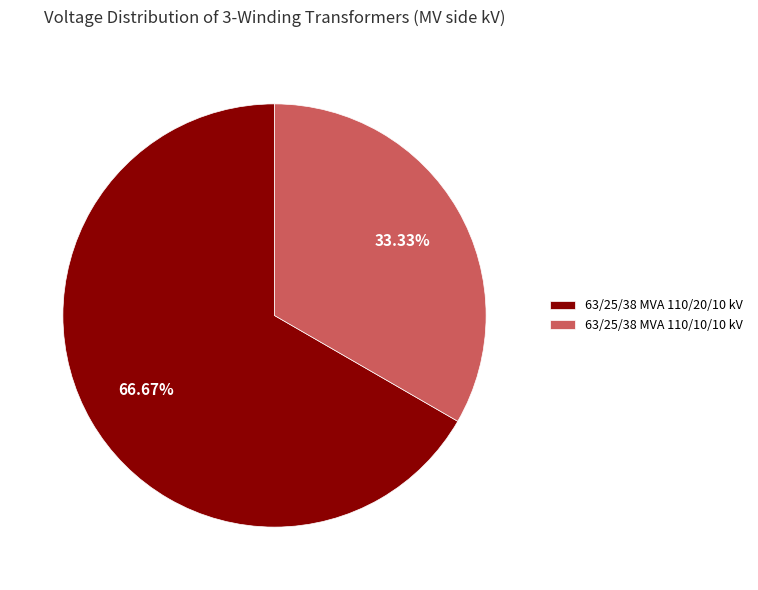

Which has a higher value, 63/25/38 MVA 110/20/10 kV or 63/25/38 MVA 110/10/10 kV?

63/25/38 MVA 110/20/10 kV